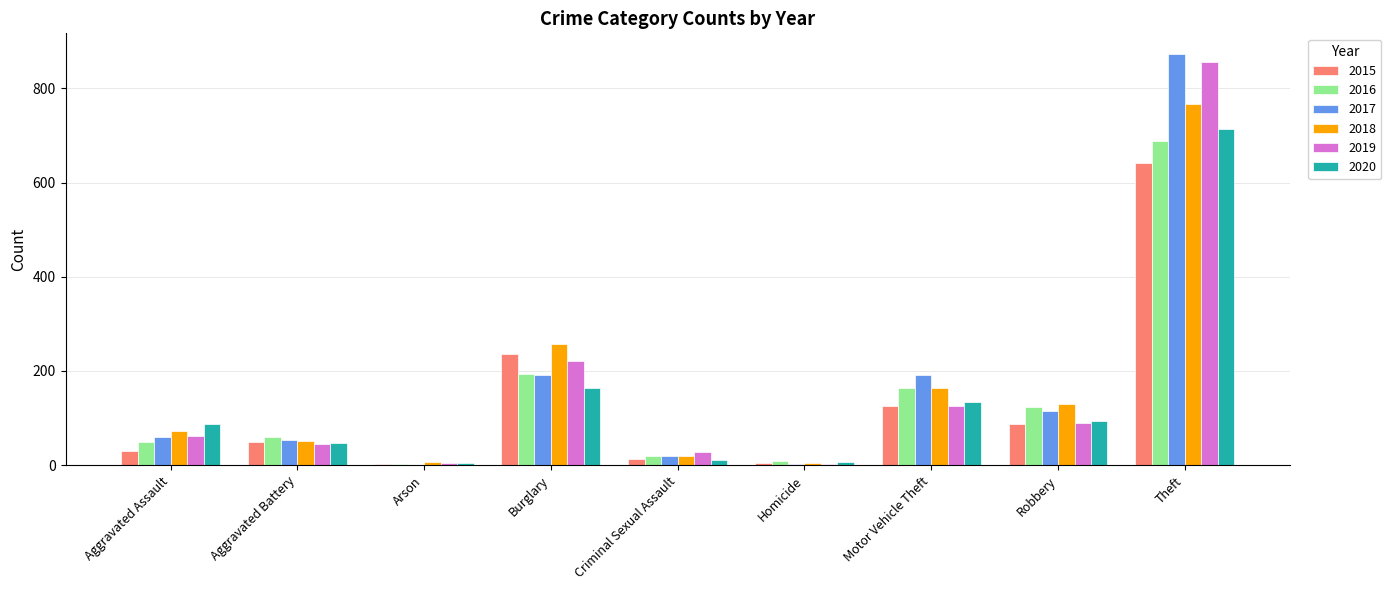

At which category does the chart reach its peak across all series?

Theft